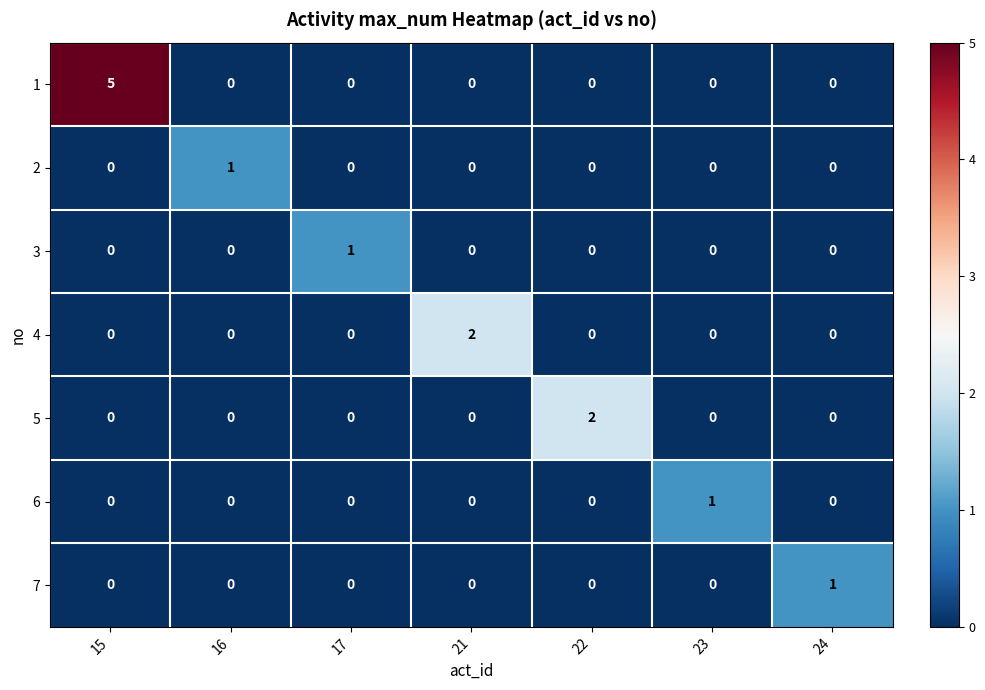

At which category is the sum across all series the highest?

15